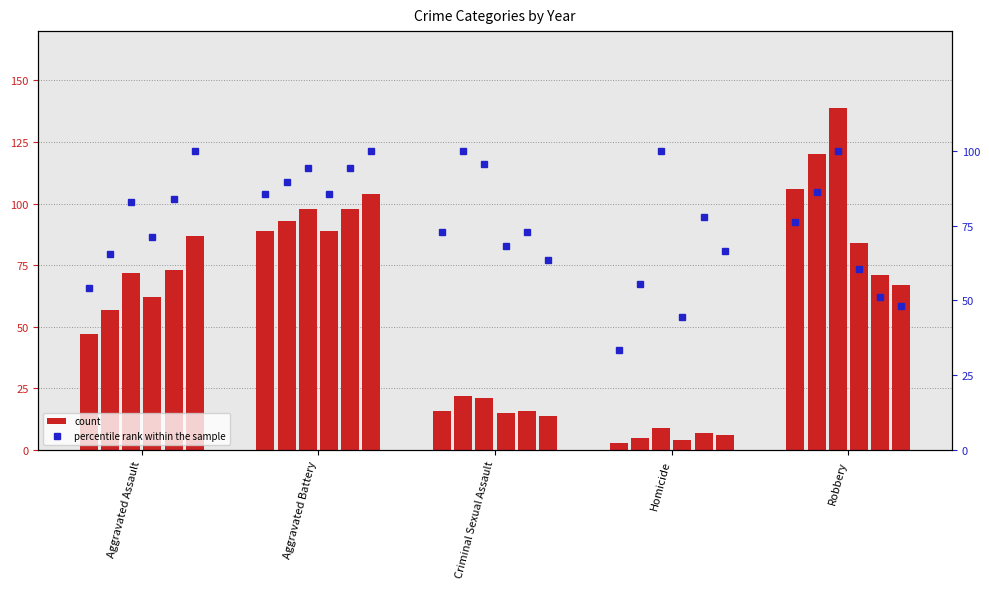

Does the chart contain any negative values?

No